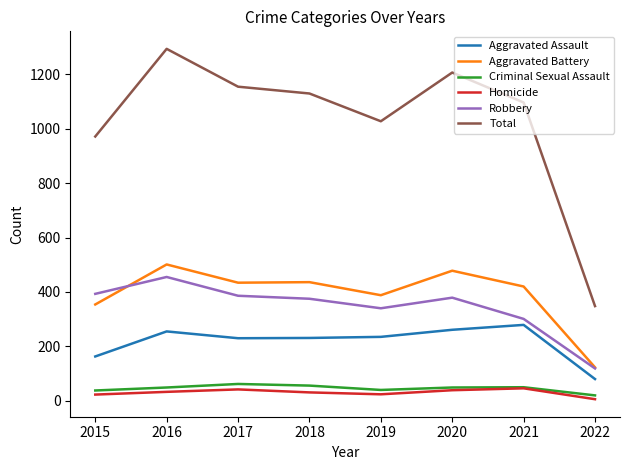

What is the minimum value shown in the chart?

6